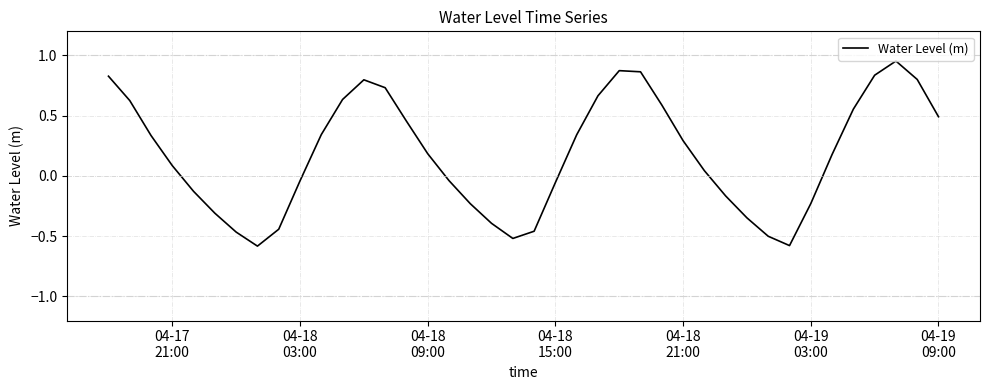

What is the minimum value shown in the chart?

-0.6